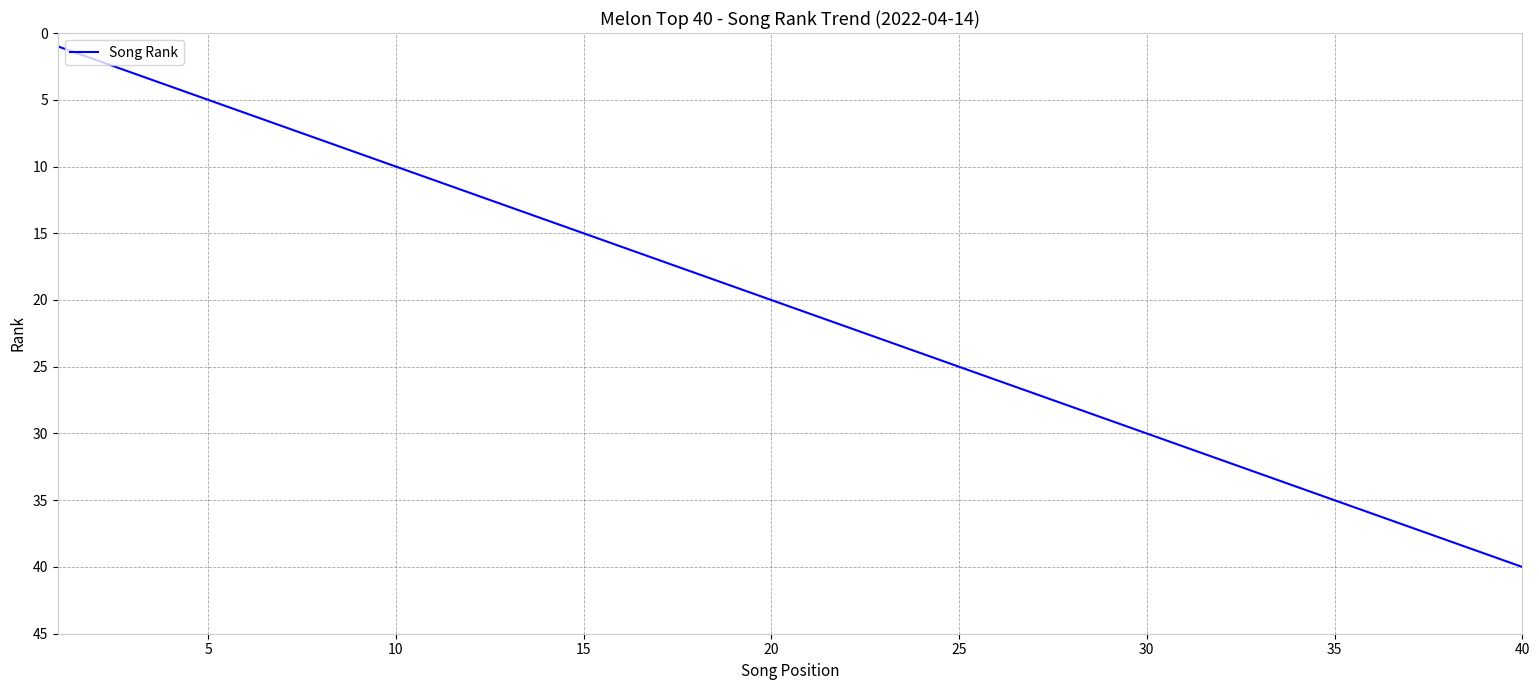

What is the greatest value displayed?

40